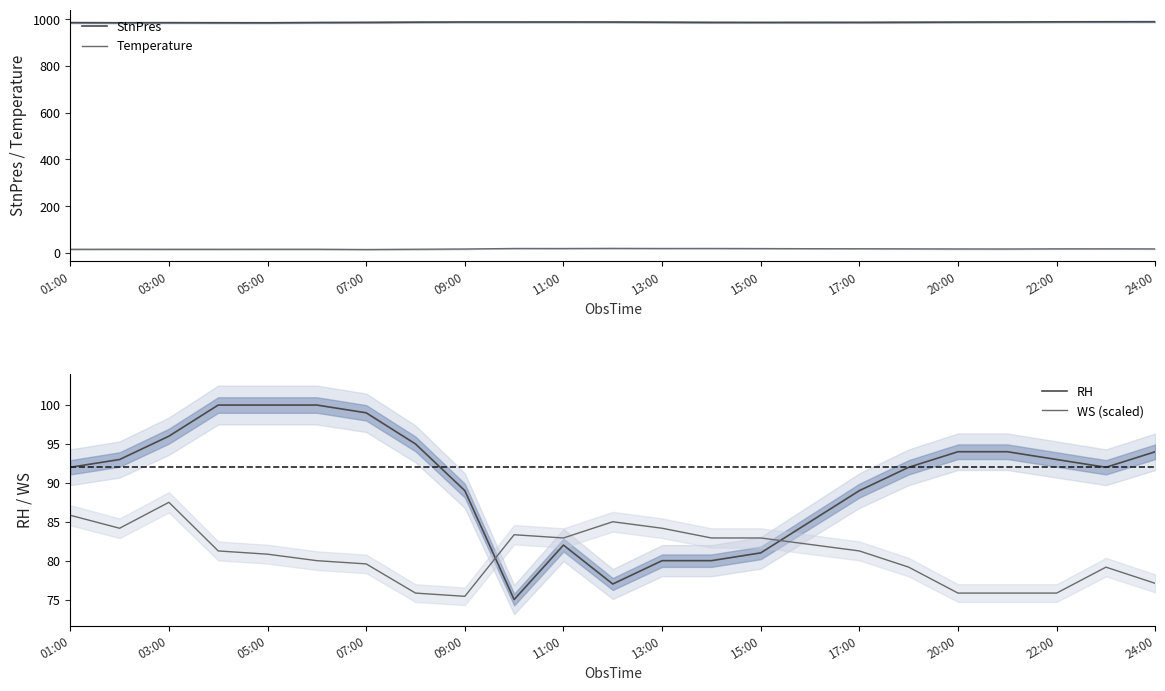

True or false: StnPres has more than 1 points higher than both neighbors.

True